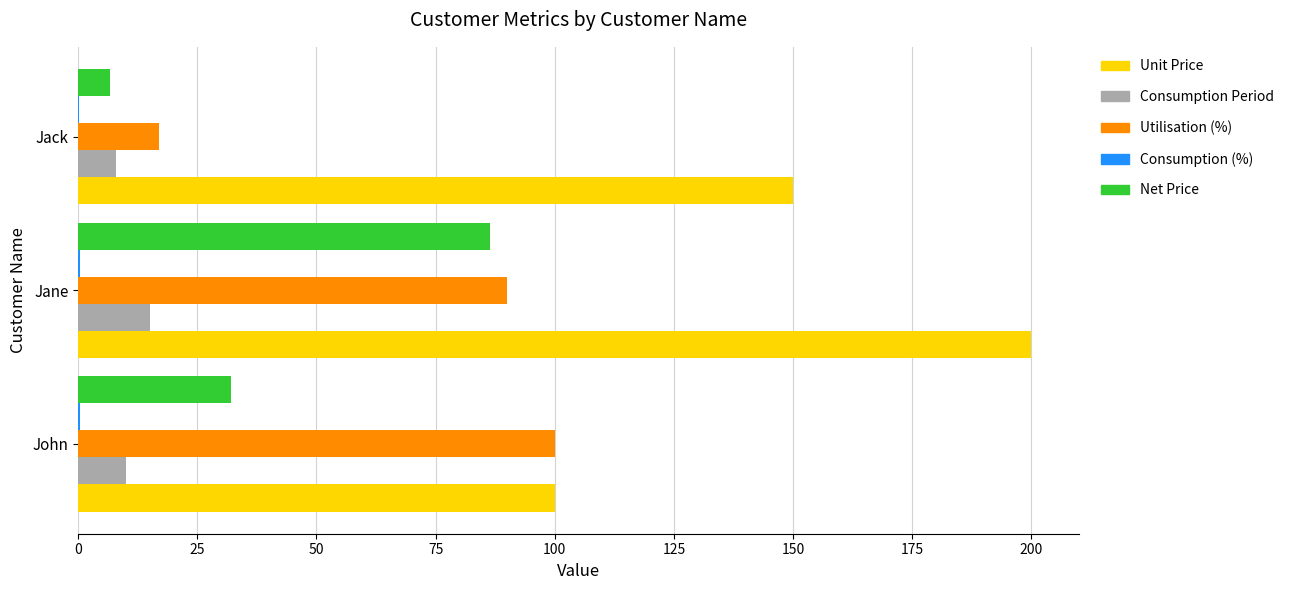

True or false: Net Price has a value of 86.4 at Jane.

True